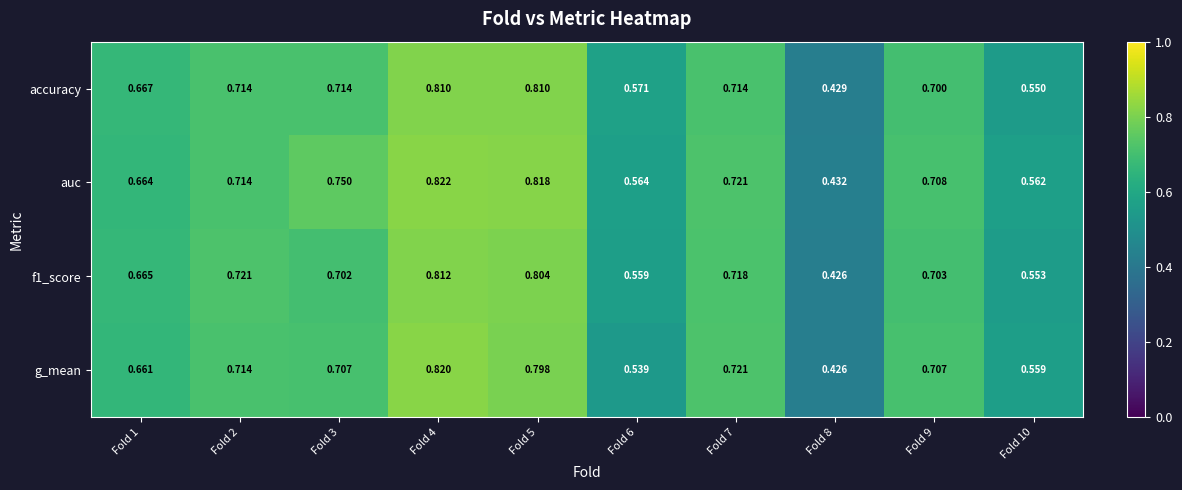

Is the value of auc at Fold 5 greater than the value of f1_score at Fold 8?

Yes